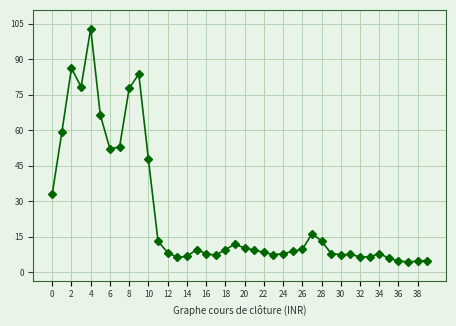

Is this an area chart (filled region under the line)?

No